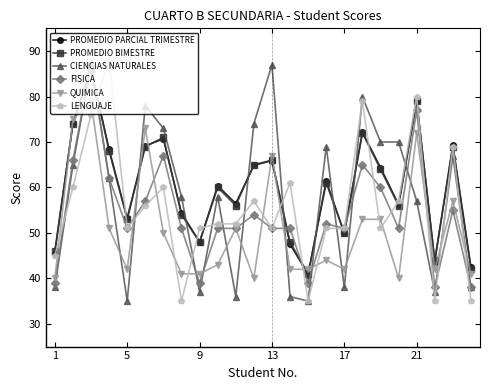

How many series are shown in this chart?

6